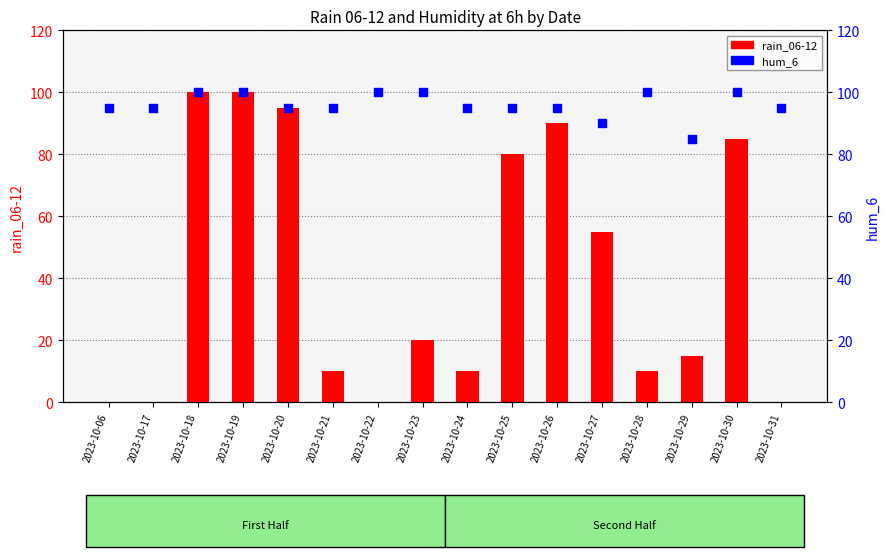

Which series has the largest Y range (max minus min)?

rain_06-12